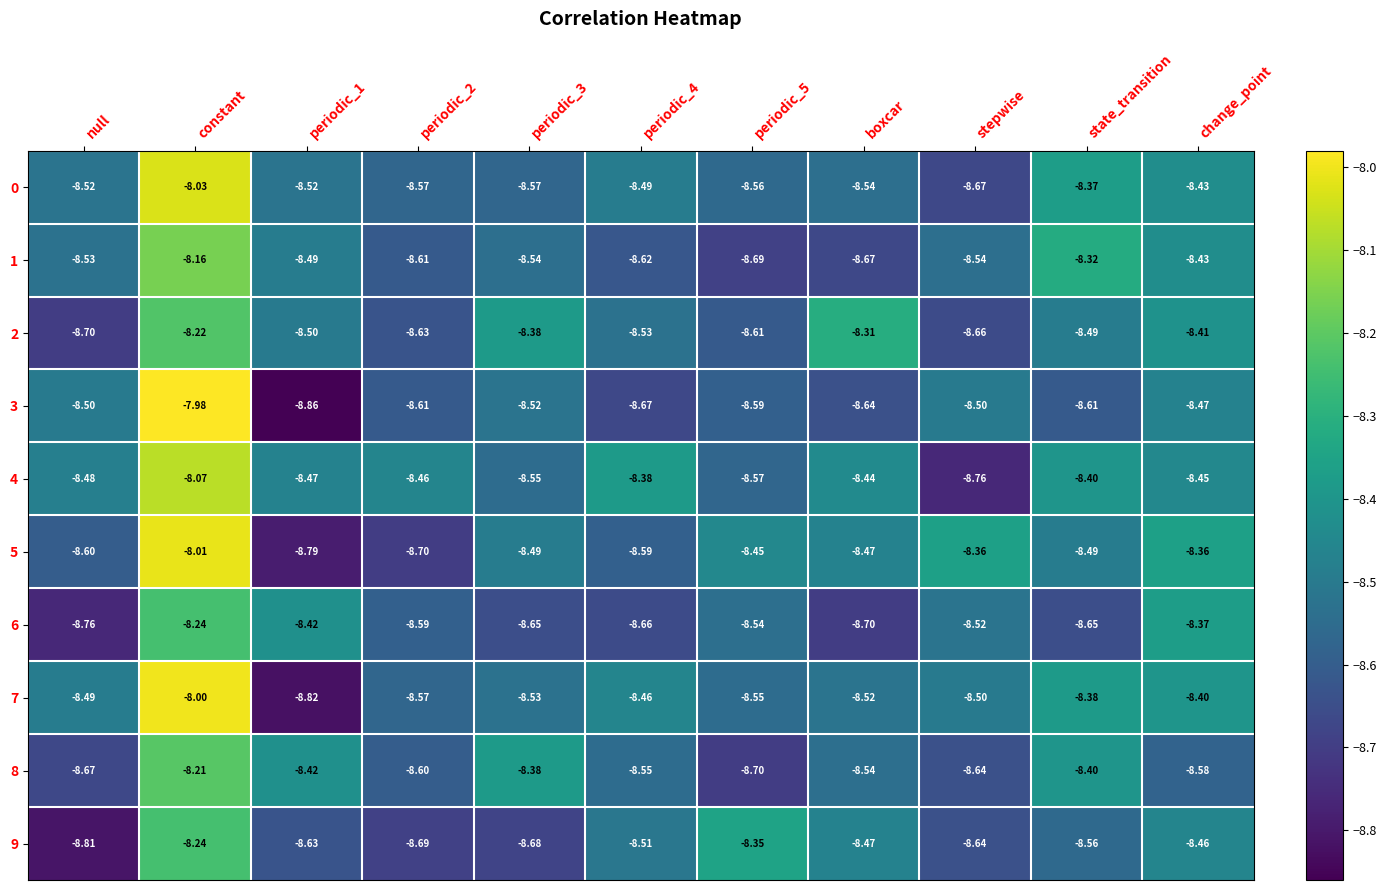

At which category is the sum across all series the highest?

constant